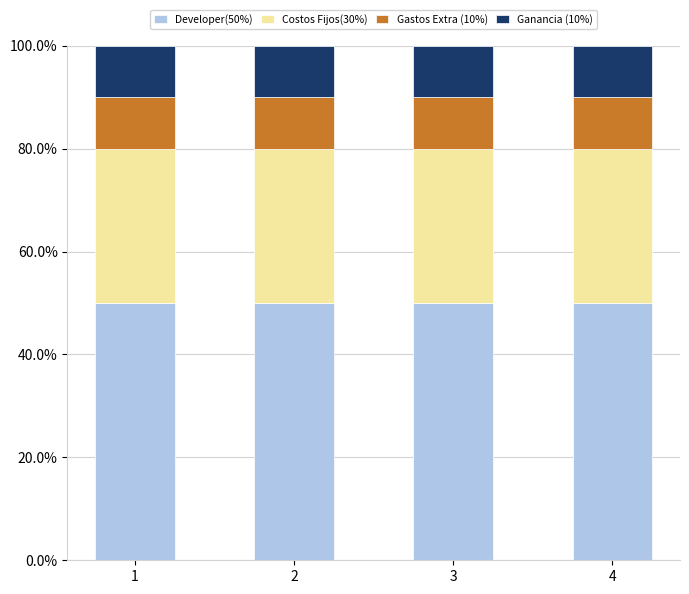

What is the total value across all series at 3?

100